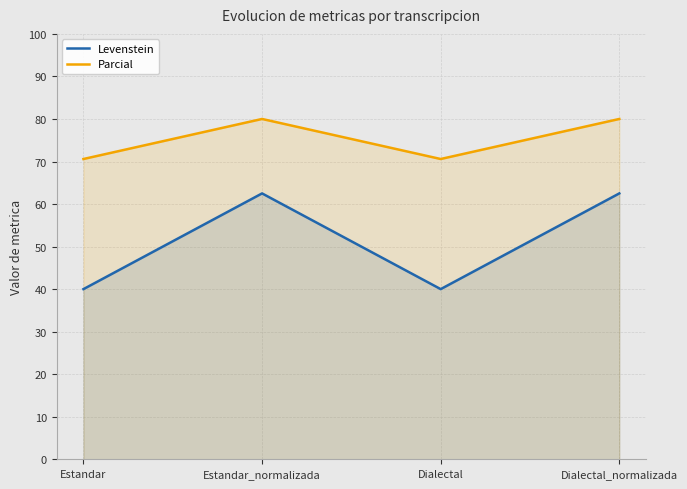

Which series changed the most between Estandar_normalizada and Dialectal?

Levenstein